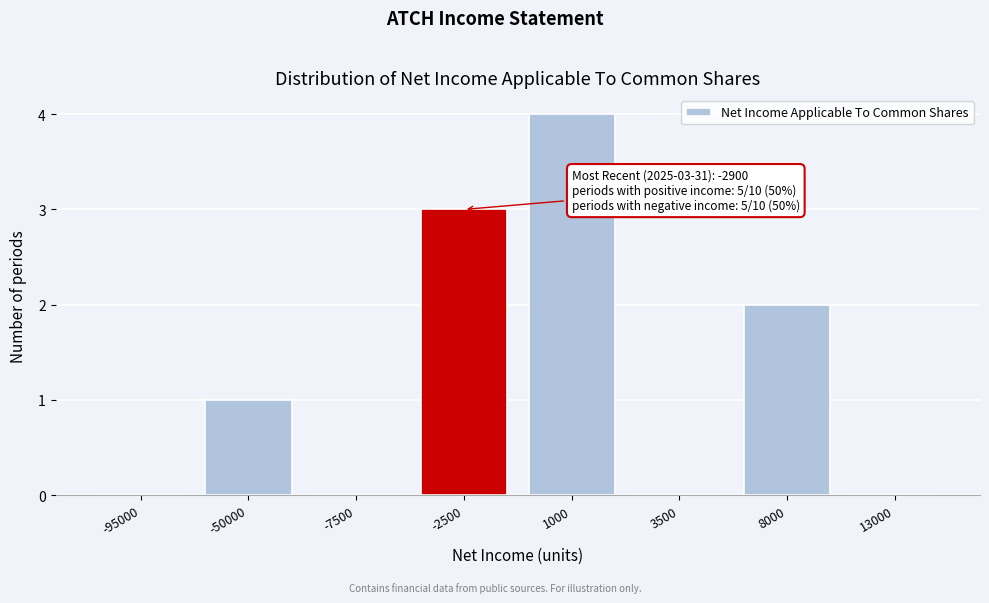

Reading left to right, list all the values displayed in this chart.

-95000=0	-50000=1	-7500=0	-2500=3	1000=4	3500=0	8000=2	13000=0